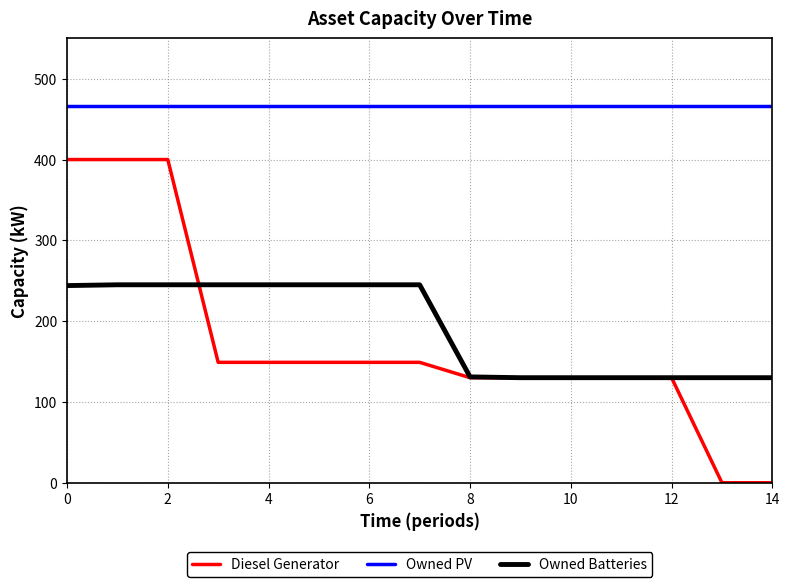

True or false: Owned Batteries and Owned PV cross at least once.

False